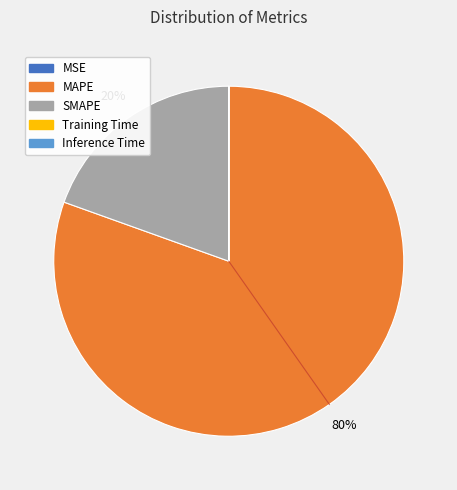

What percentage is the MAPE slice, to the nearest percent?

80%